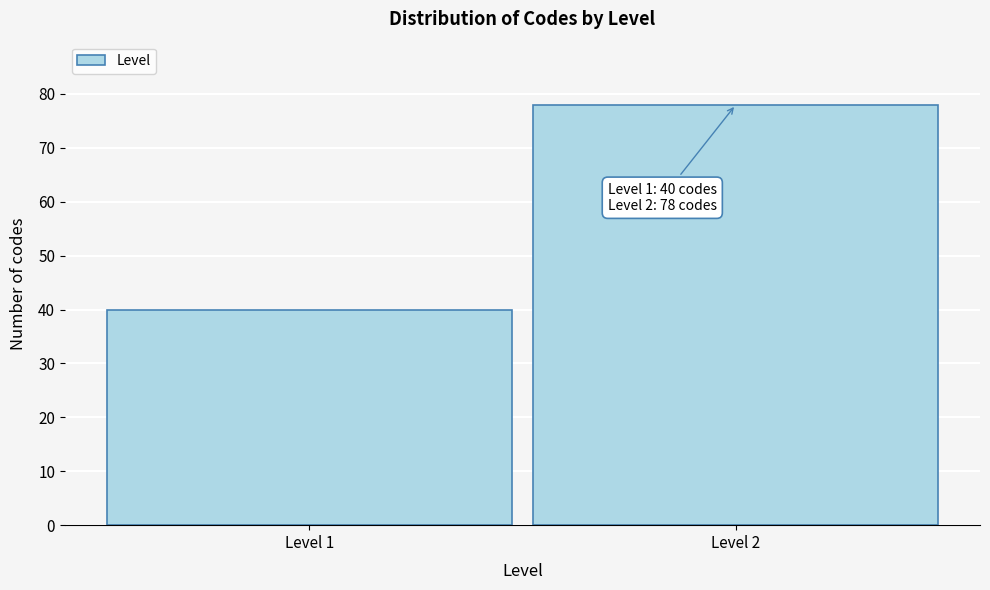

Reading left to right, what are all the values shown in this chart?

Level 1=40	Level 2=78